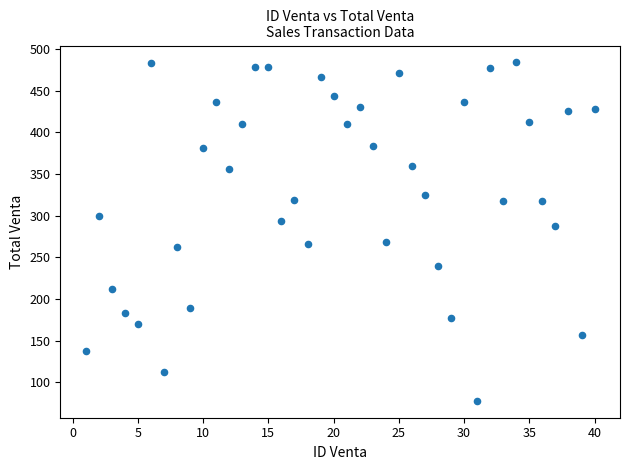

What is the range of X values (max minus min)?

39